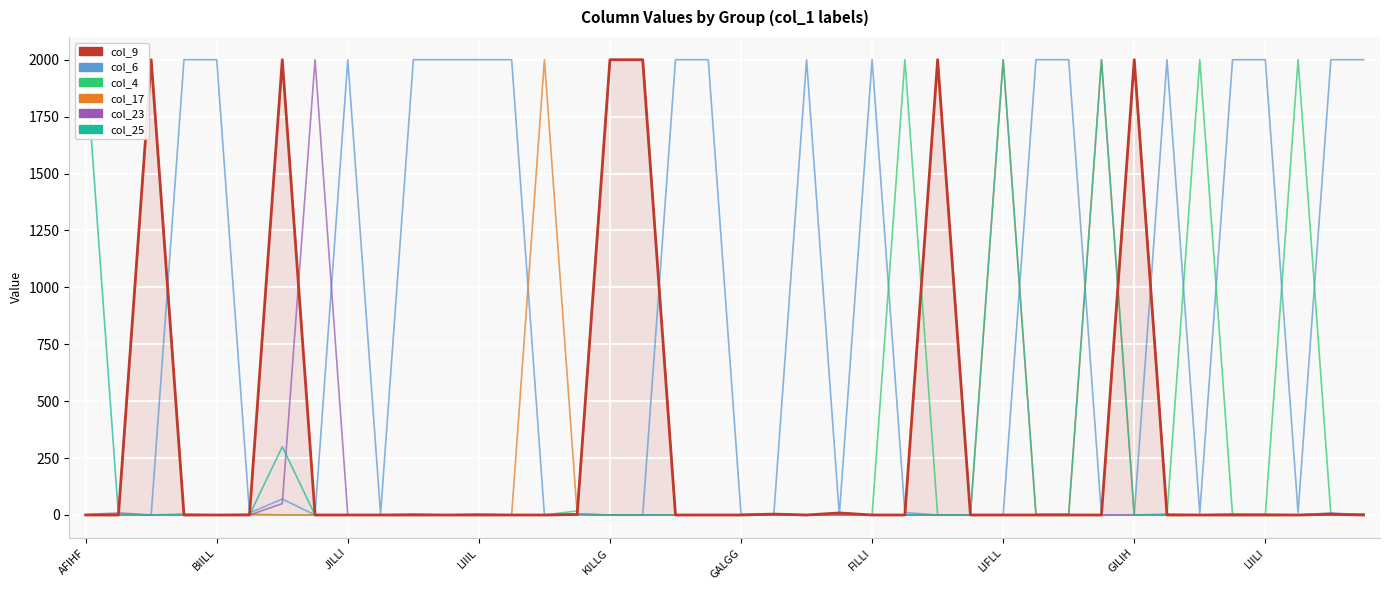

List the series in order of their peak value, highest first.

col_9, col_6, col_4, col_17, col_23, col_25